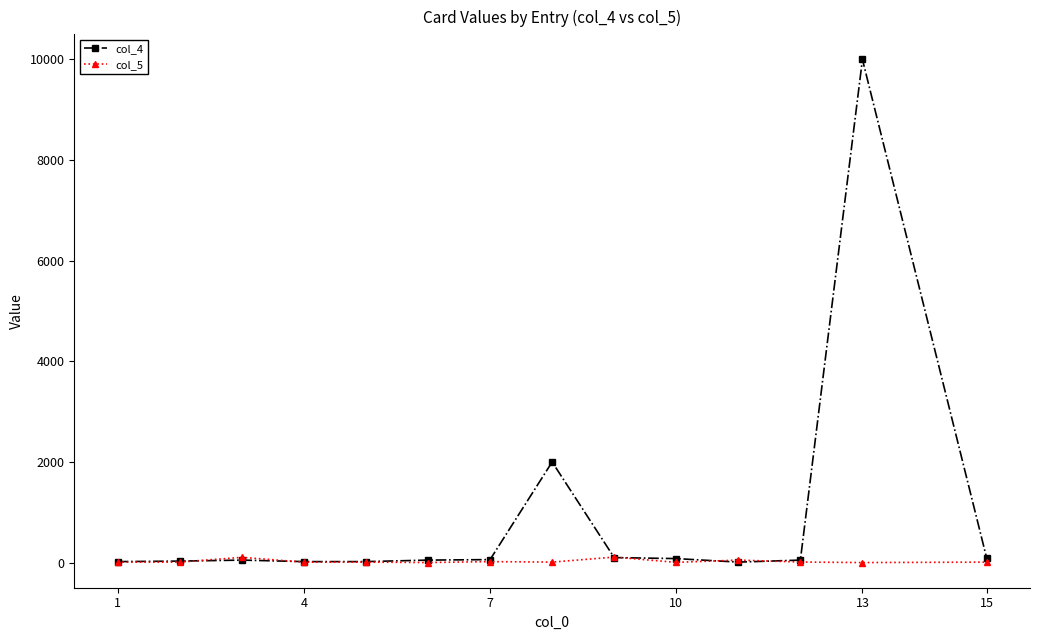

What is the greatest value displayed?

9999